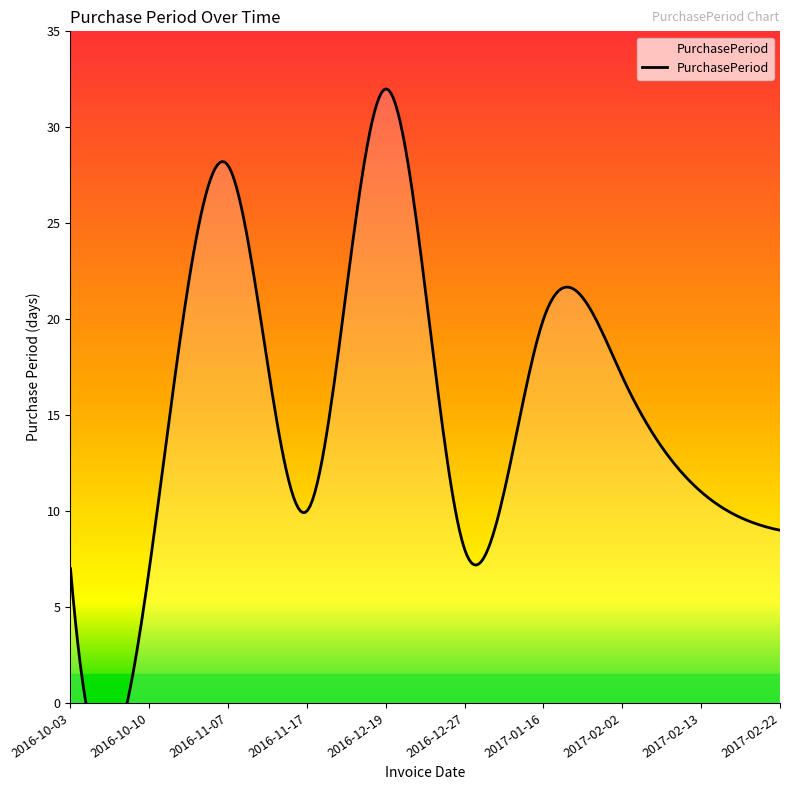

What is the label of the 6th point from the left?

2016-12-27